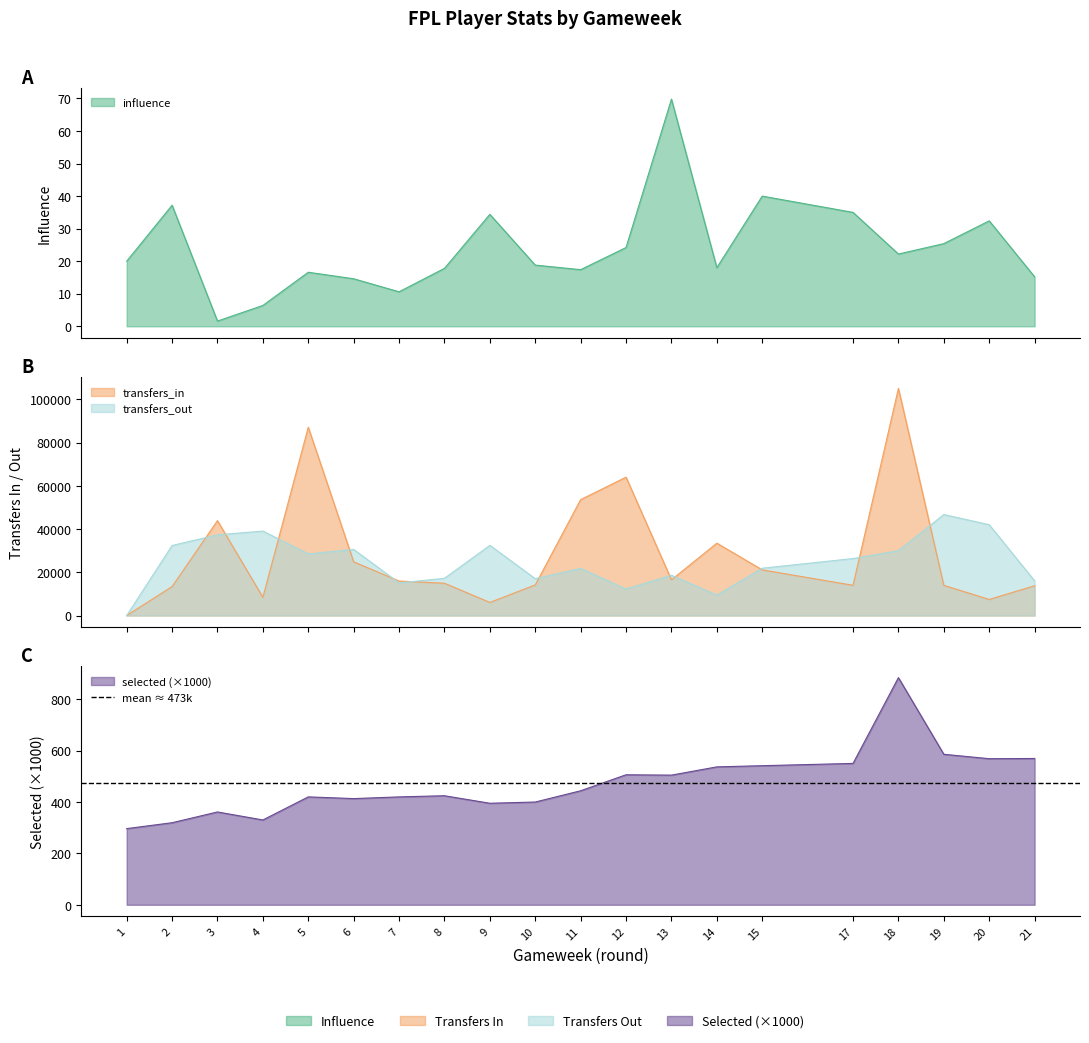

How many data points in selected are above 443?

10